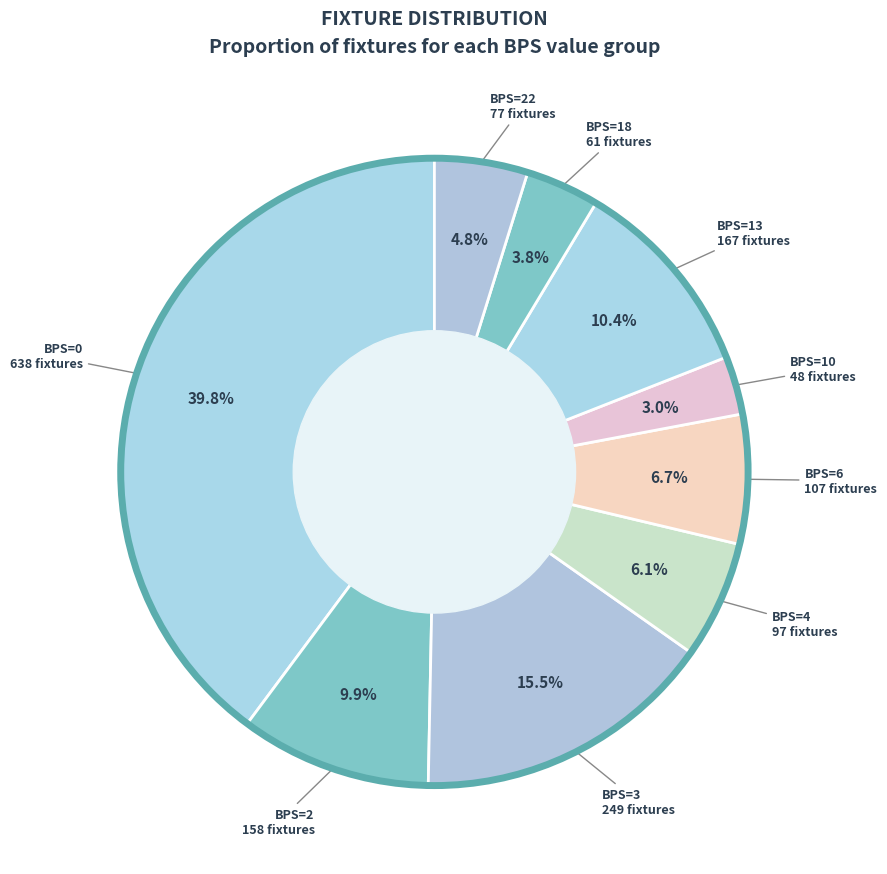

Does any single category account for the majority?

No